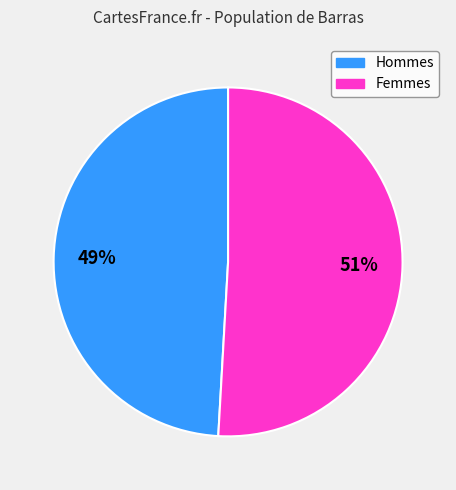

To the nearest percent, what is the average slice percentage?

50%